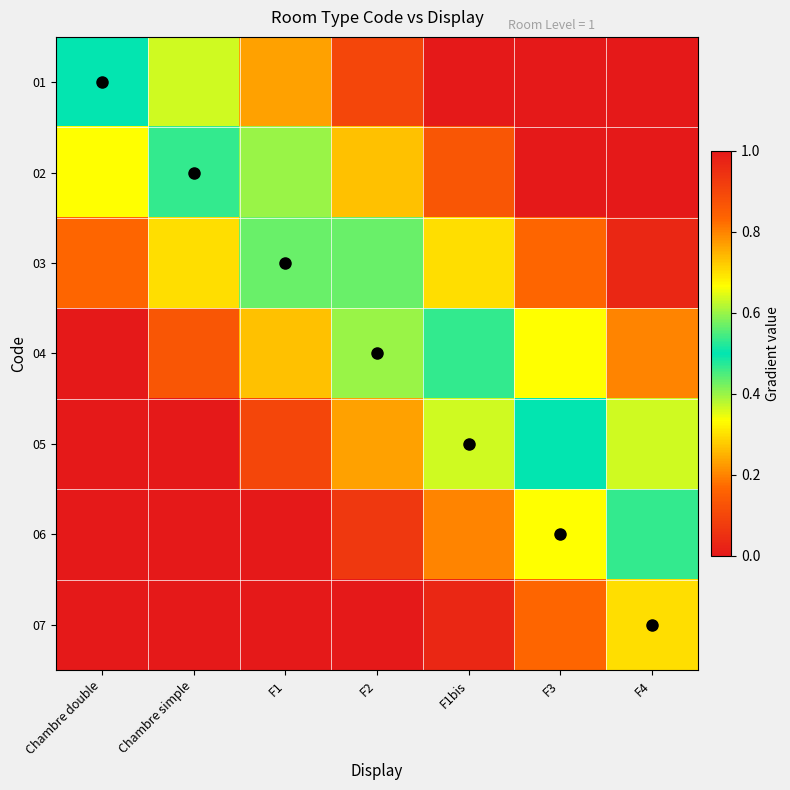

At which category is the sum across all series the highest?

Chambre double